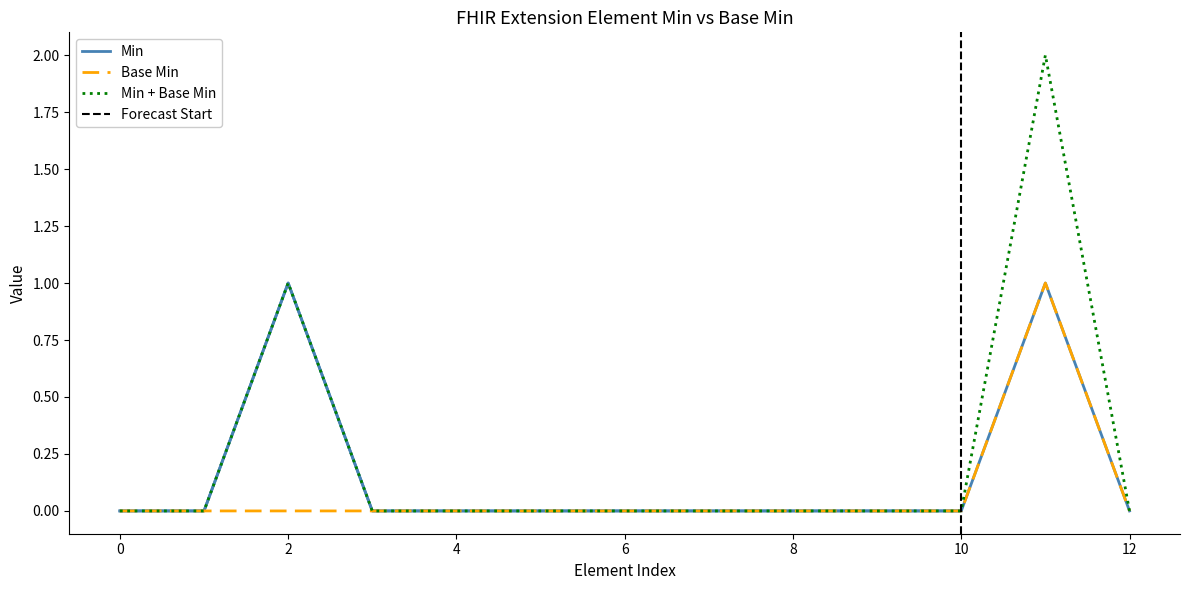

How many data points in Base Min are above 0?

1